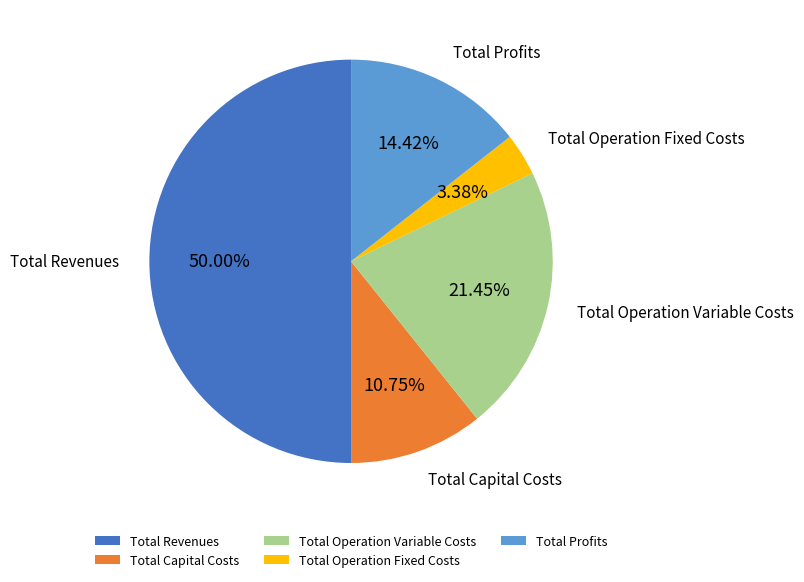

Which slice is the smallest?

Total Operation Fixed Costs